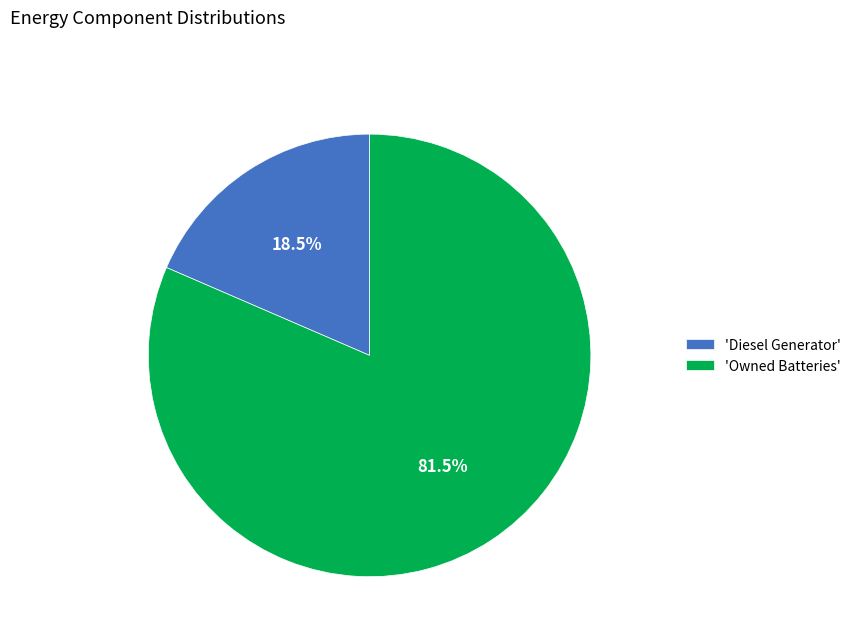

Which slice represents more than half of the pie?

'Owned Batteries'